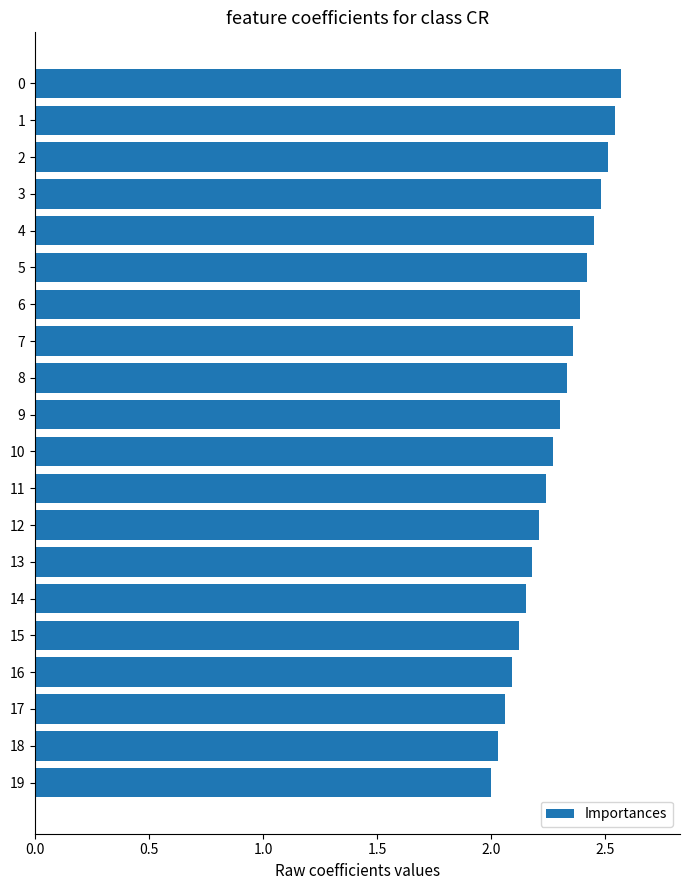

Approximately how many times larger is the value at 7 compared to 18?

1.2